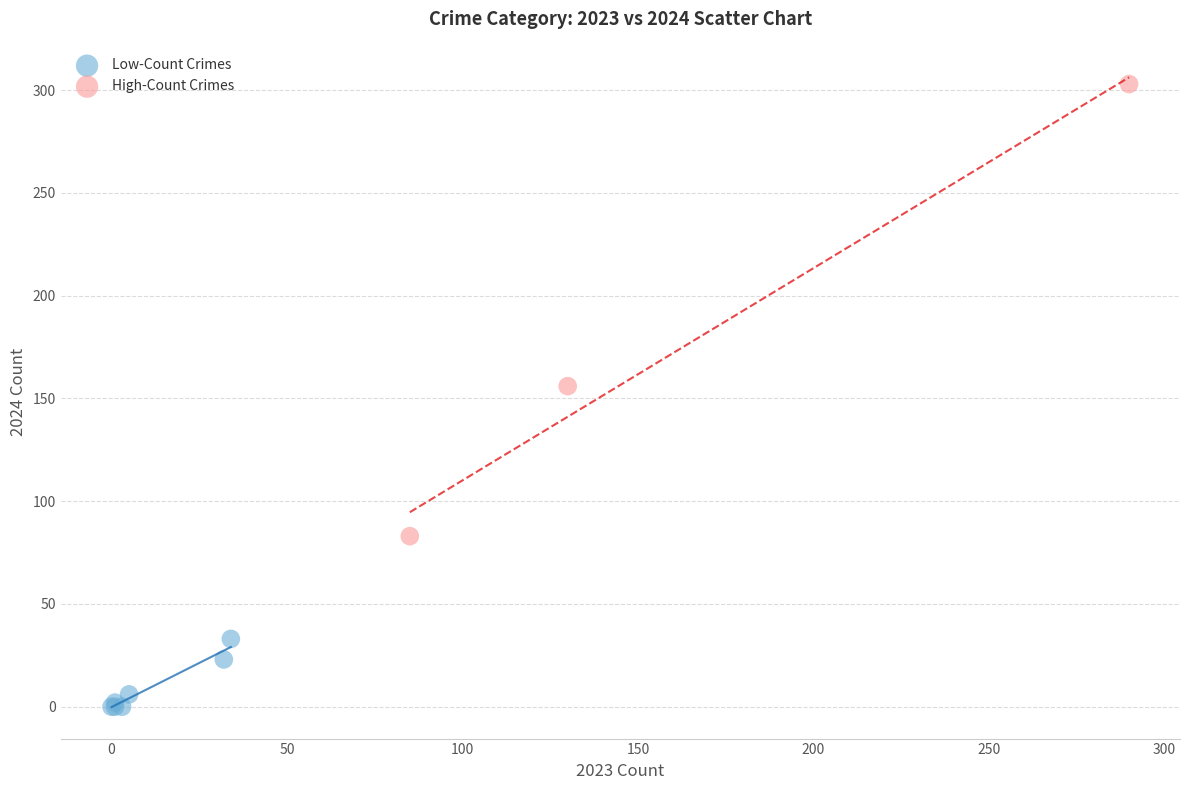

Which series contains the highest Y value?

High-Count Crimes